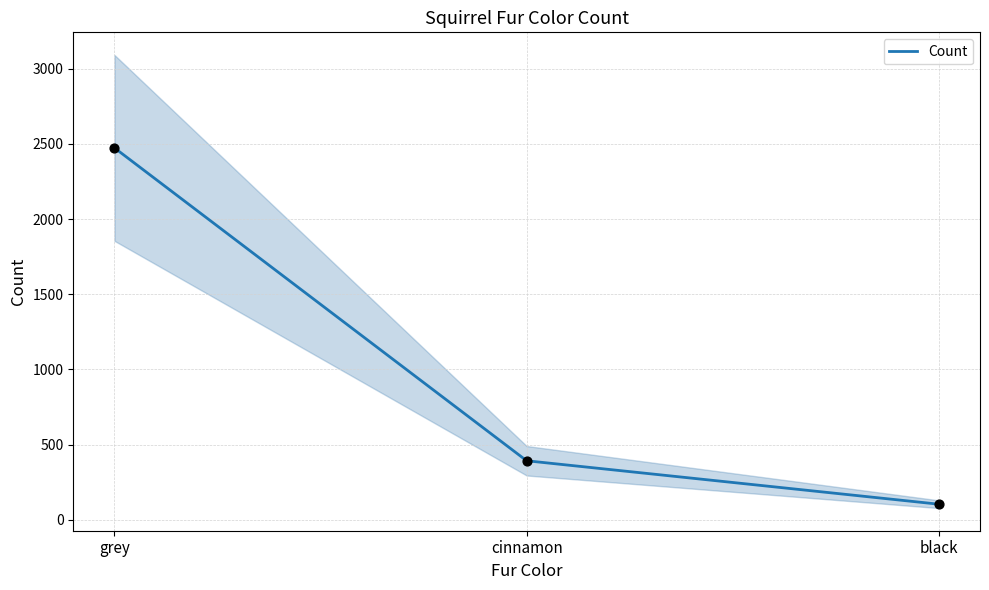

Which has a higher value, black or grey?

grey